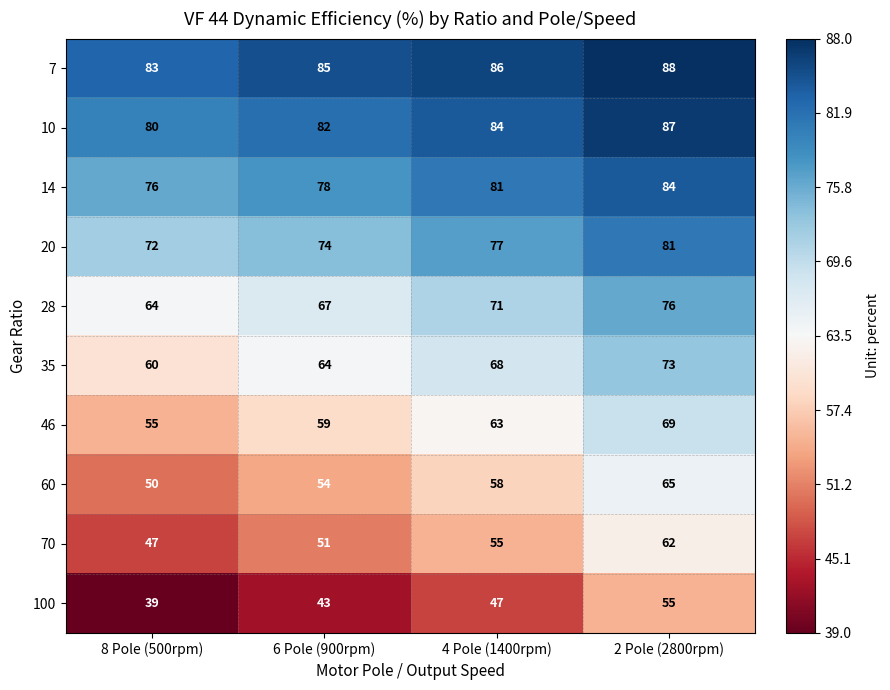

List the labels in order of 100 value, largest first.

2 Pole (2800rpm), 4 Pole (1400rpm), 6 Pole (900rpm), 8 Pole (500rpm)